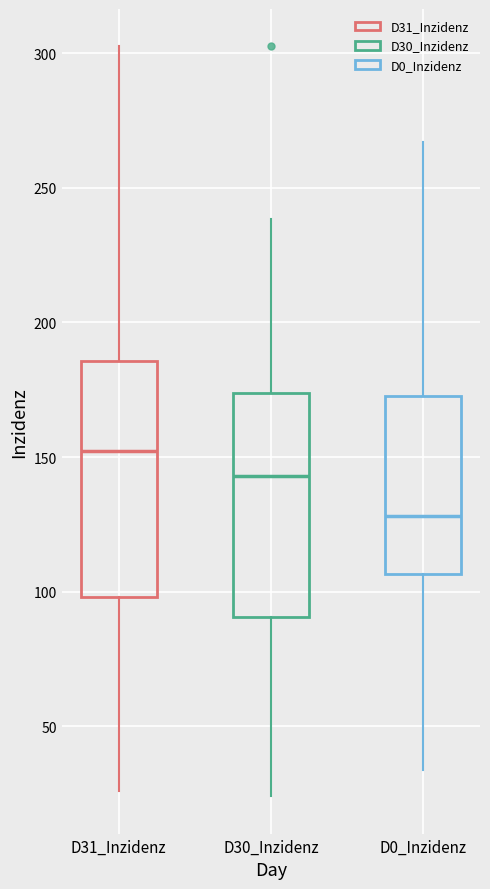

Reading left to right, transcribe this box plot: for each box, give where its median line is, the range the box spans, and where its two whiskers end, as read against the y-axis. The values are not printed on the chart, so give them approximately, as read against the axis.

D31_Inzidenz: median 150, box 100 to 185, whiskers 25 to 300
D30_Inzidenz: median 145, box 90 to 175, whiskers 25 to 240
D0_Inzidenz: median 130, box 105 to 175, whiskers 35 to 265